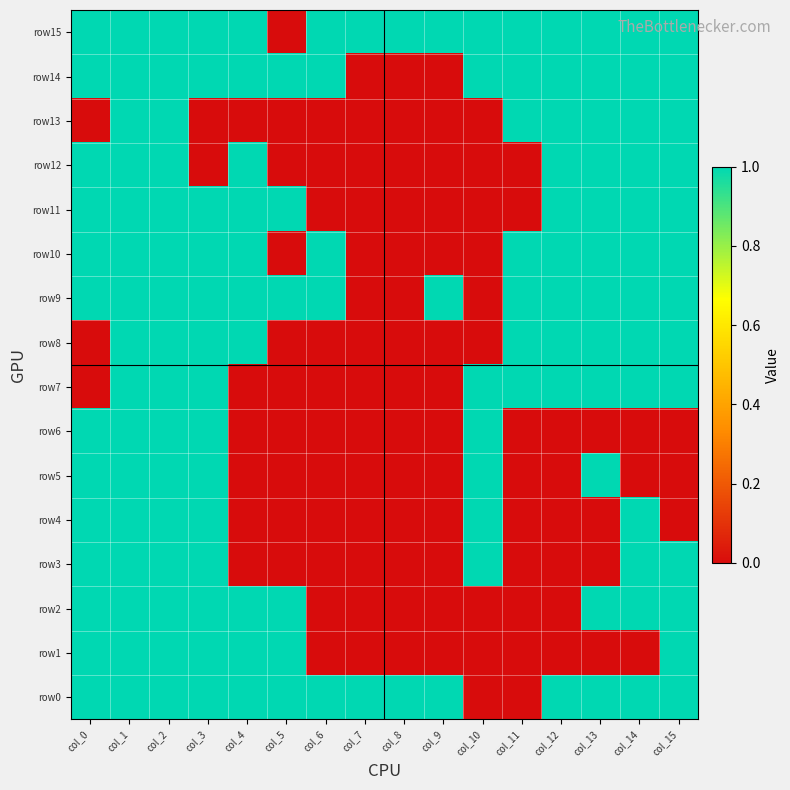

What is the difference between the highest and lowest values at col_0?

1